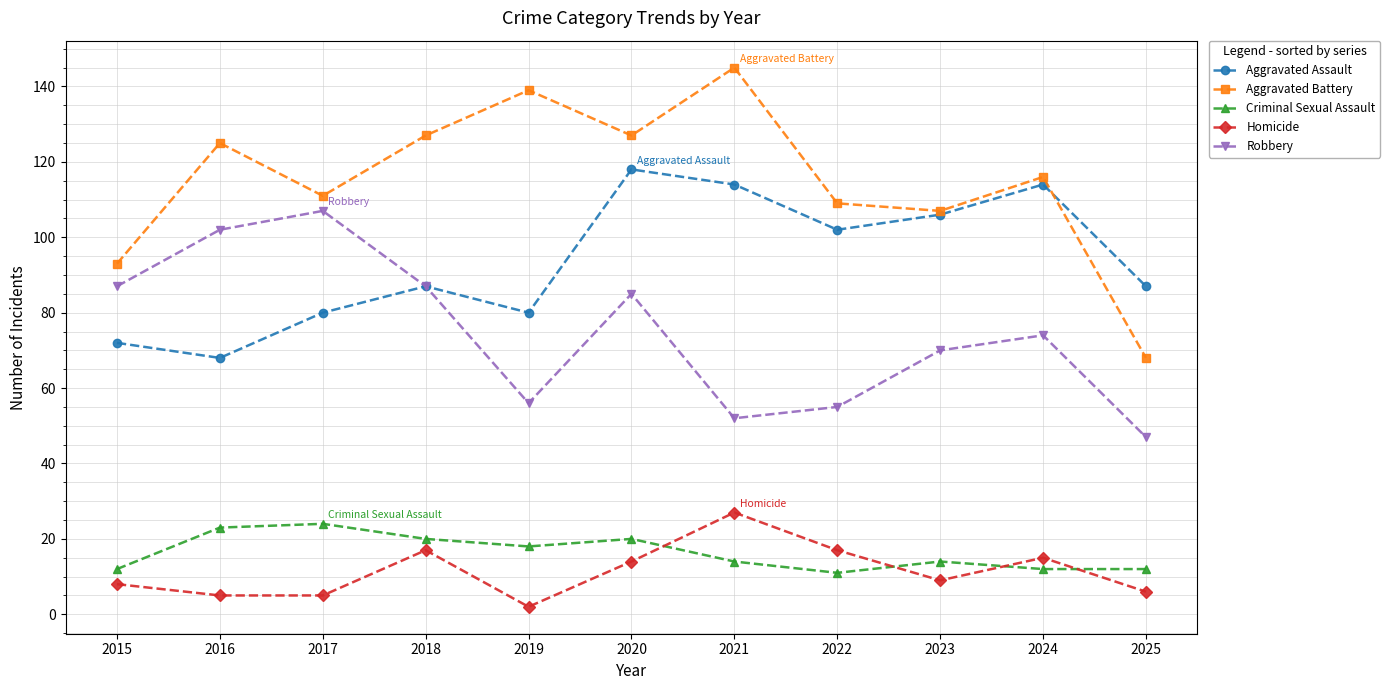

How many categories are shown in the chart?

11